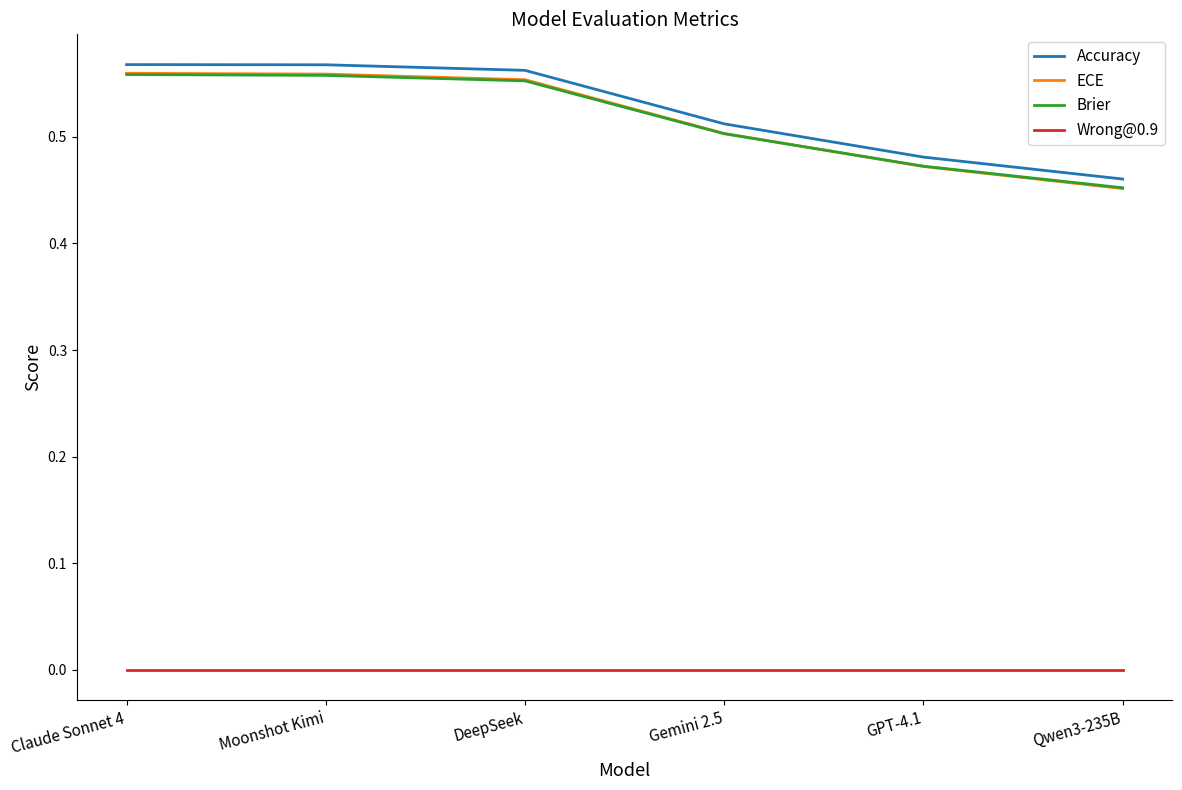

The value of Accuracy at GPT-4.1 is 0.5. True or false?

True